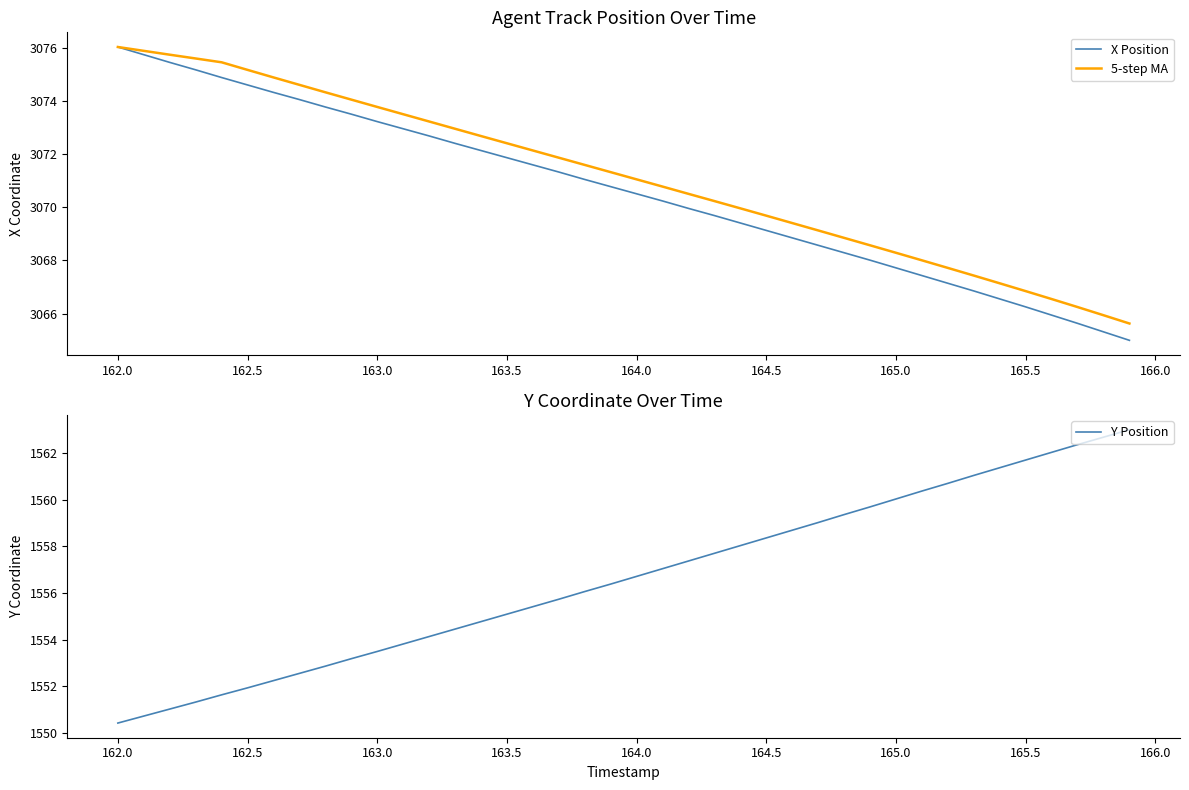

What are all the series names shown in the legend?

X Position, 5-step MA, Y Position